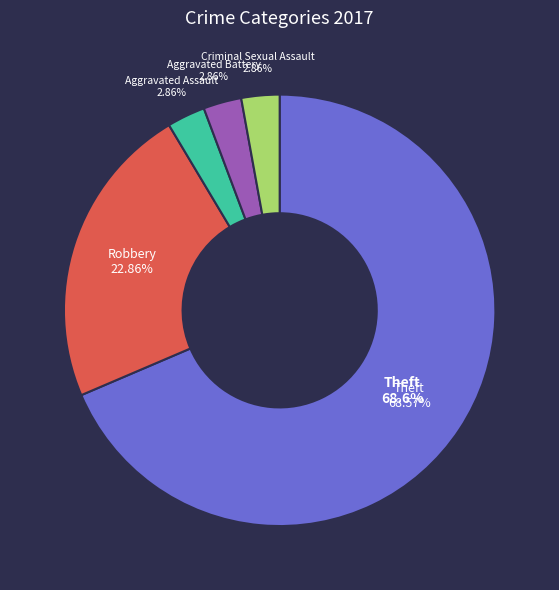

Is it true that Robbery is 9% of the pie?

False